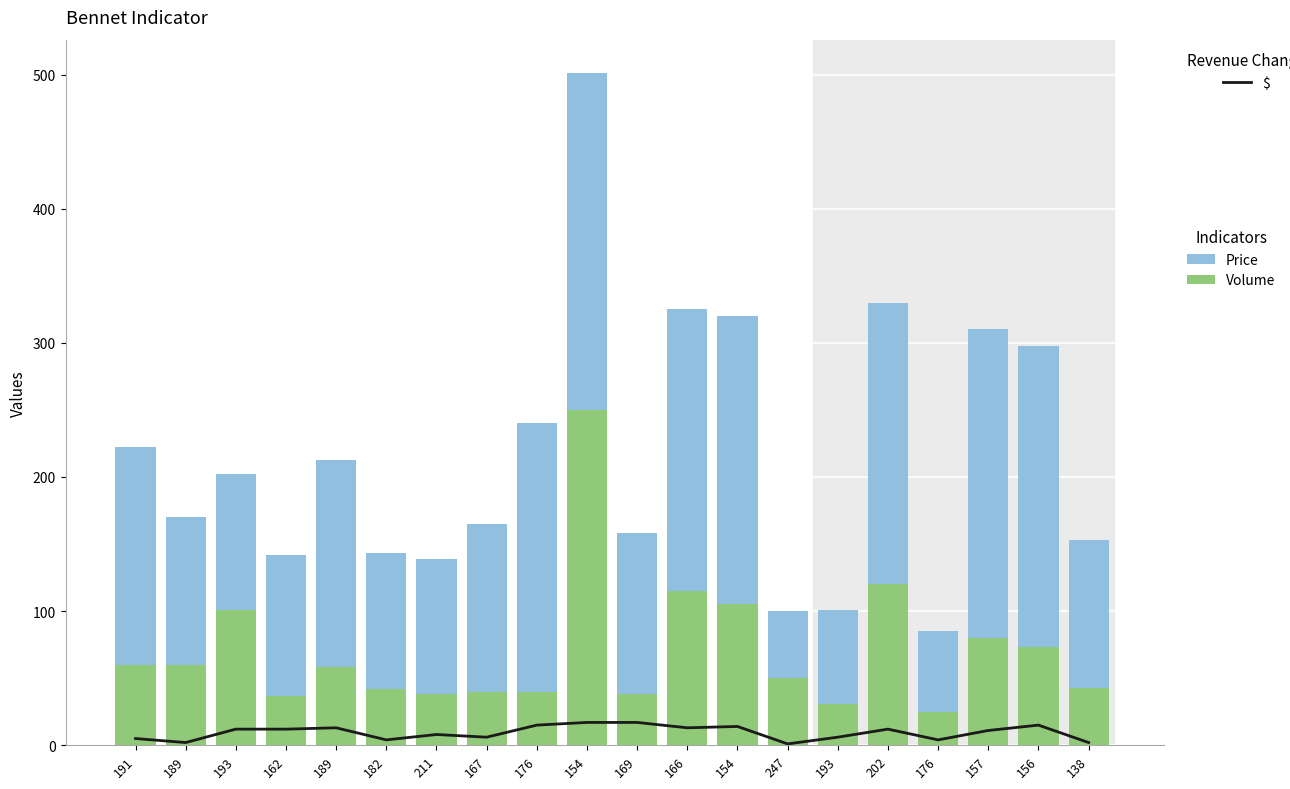

Between 176 and 167, which is larger?

176